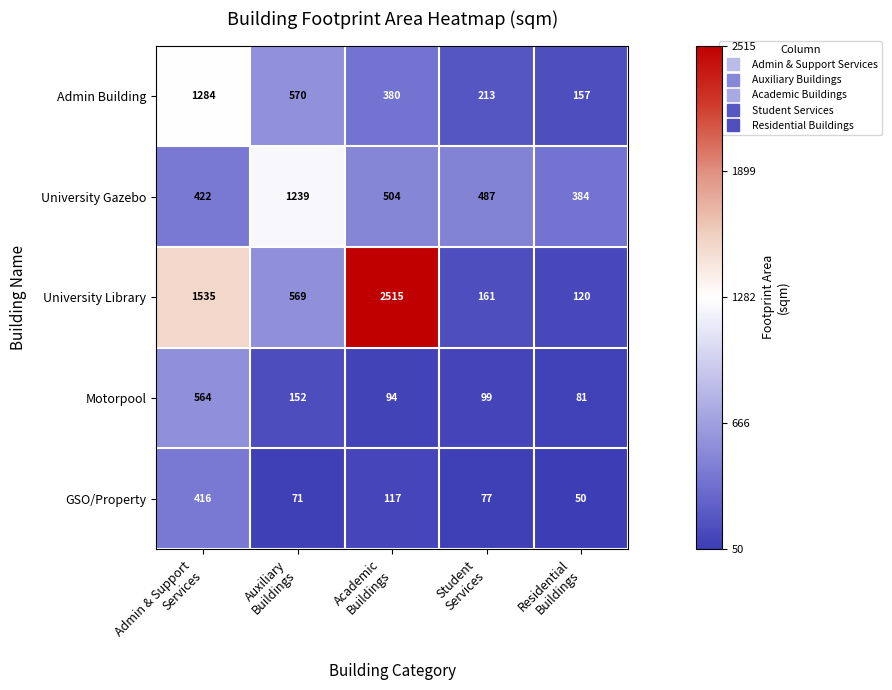

Count the number of data series in this chart.

5